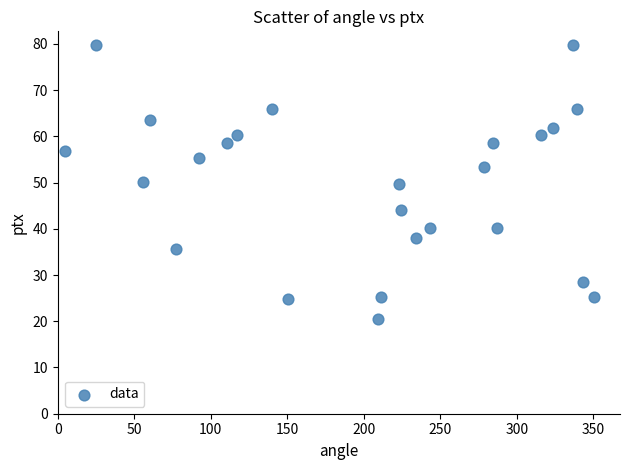

What is the range of Y values (max minus min)?

59.2